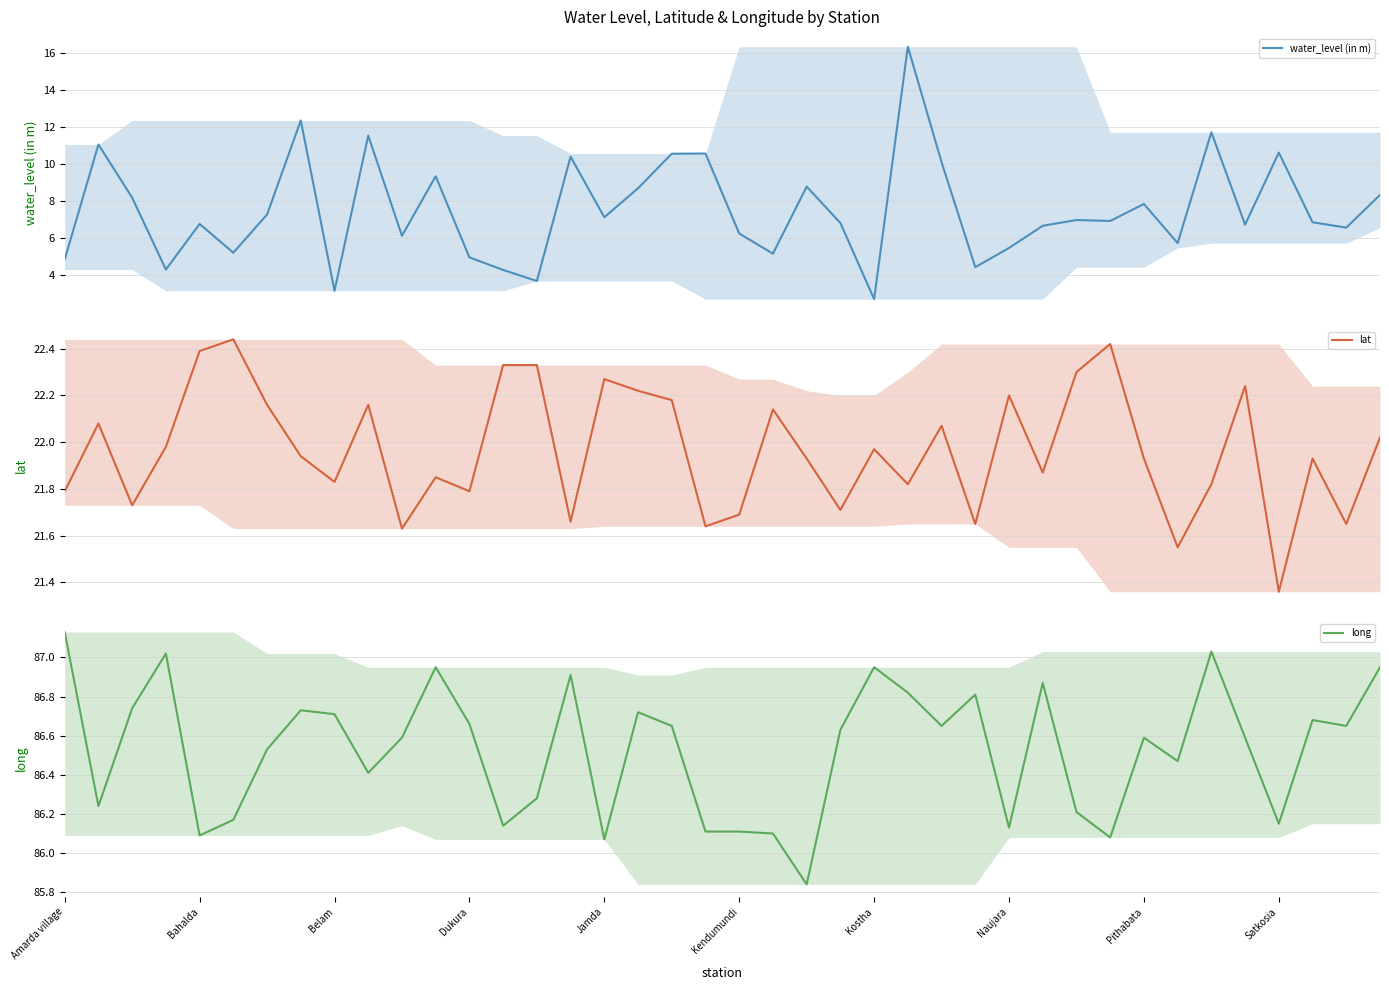

At Dukura, list the series in order from largest to smallest.

long, lat, water_level (in m)